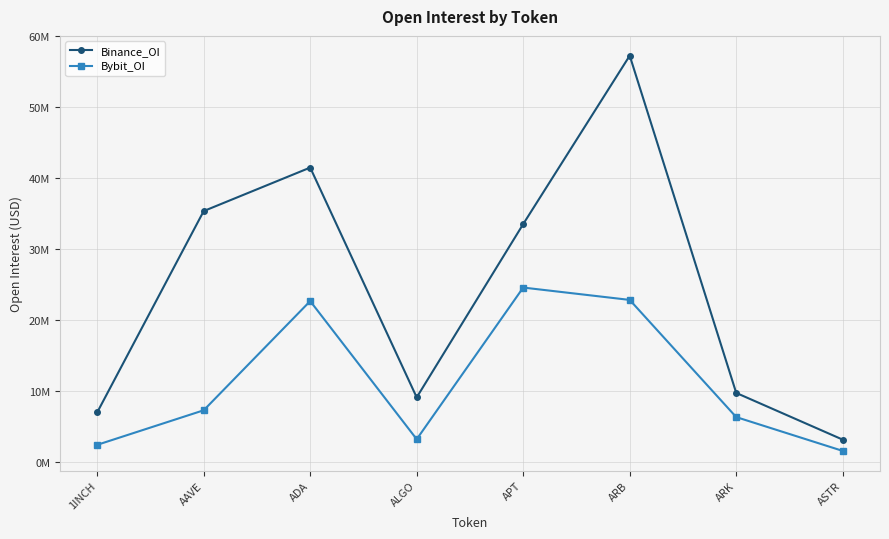

What is the difference between the Binance_OI values at ALGO and ADA?

32336507